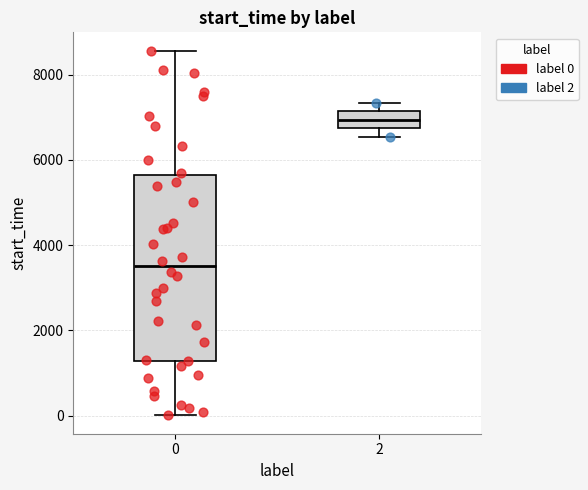

Reading left to right, transcribe this box plot: for each box, give where its median line is, the range the box spans, and where its two whiskers end, as read against the y-axis. The values are not printed on the chart, so give them approximately, as read against the axis.

0: median 3400, box 1200 to 5600, whiskers 0 to 8600
2: median 7000, box 6800 to 7200, whiskers 6600 to 7400